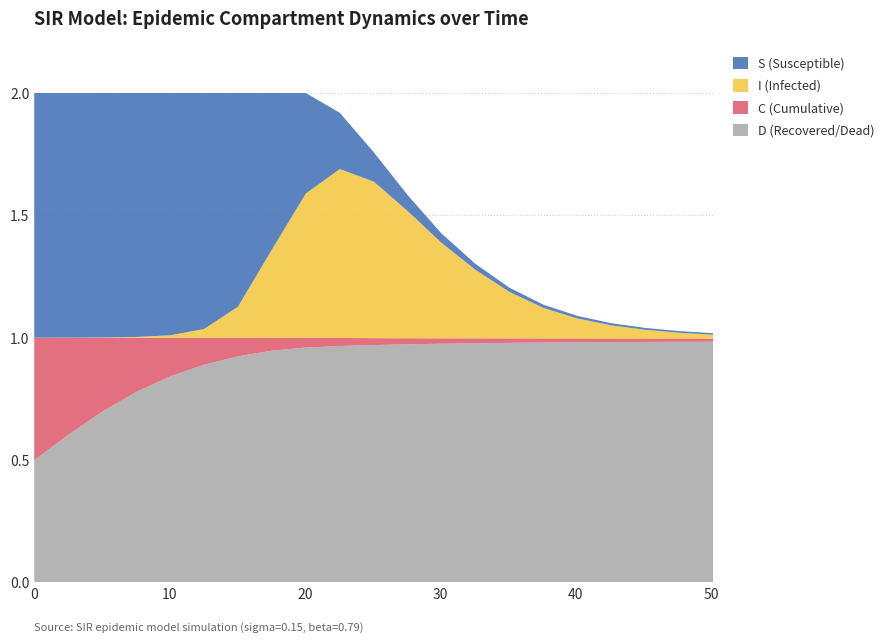

Reading right to left, transcribe all the data shown in this chart.

time: 50.2	47.7	45.1	42.6	40.1	37.6	35.1	32.6	30.1	27.6	25.1	22.6	20.1	17.6	15.1	12.5	10.0	7.5	5.0	2.5	0.0
S: 0.0	0.0	0.0	0.0	0.0	0.0	0.0	0.0	0.0	0.1	0.1	0.2	0.4	0.6	0.9	1.0	1.0	1.0	1.0	1.0	1.0
I: 0.0	0.0	0.0	0.1	0.1	0.1	0.2	0.3	0.4	0.5	0.6	0.7	0.6	0.4	0.1	0.0	0.0	0.0	0.0	0.0	0.0
C: 0.0	0.0	0.0	0.0	0.0	0.0	0.0	0.0	0.0	0.0	0.0	0.0	0.0	0.1	0.1	0.1	0.2	0.2	0.3	0.4	0.5
D: 1.0	1.0	1.0	1.0	1.0	1.0	1.0	1.0	1.0	1.0	1.0	1.0	1.0	0.9	0.9	0.9	0.8	0.8	0.7	0.6	0.5